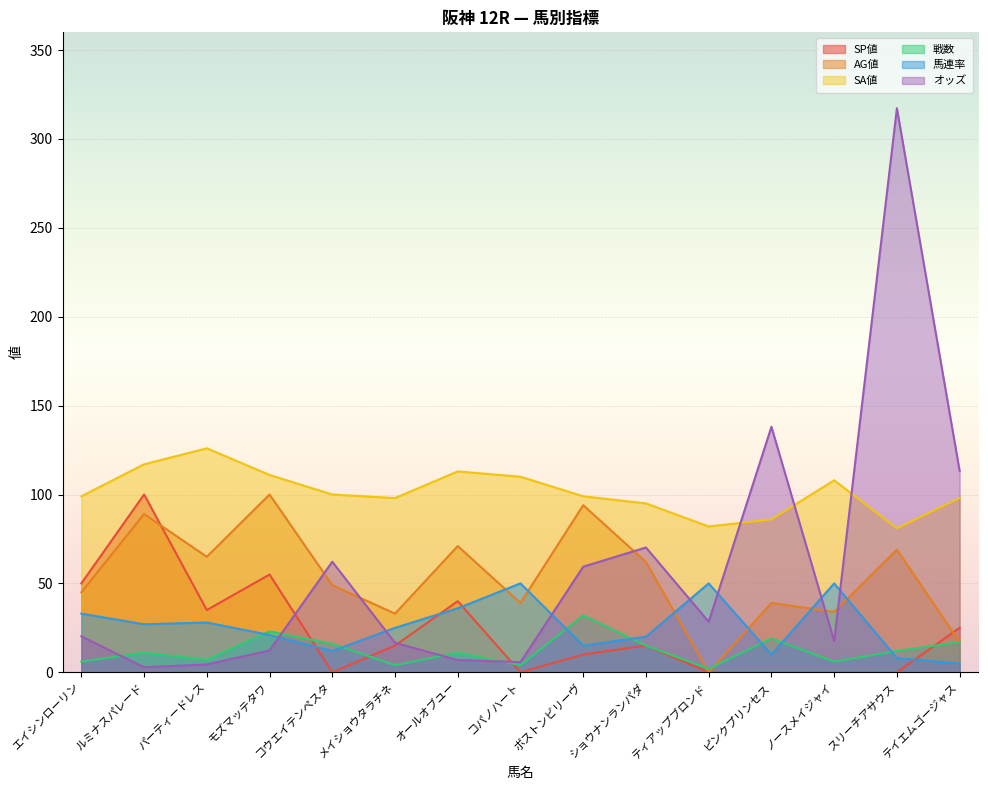

Reading left to right, transcribe all the data shown in this chart.

オッズ: 20.2	2.8	4.4	12.3	62.2	16.6	6.9	5.7	59.4	70.2	28.4	138.1	17.6	317.3	113.3
SP値: 50.0	100.0	35.0	55.0	0.0	15.0	40.0	0.0	10.0	15.0	0.0	0.0	0.0	0.0	25.0
AG値: 45.0	89.0	65.0	100.0	49.0	33.0	71.0	39.0	94.0	62.0	0.0	39.0	34.0	69.0	17.0
SA値: 99.0	117.0	126.0	111.0	100.0	98.0	113.0	110.0	99.0	95.0	82.0	86.0	108.0	81.0	98.0
戦数: 6.0	11.0	7.0	23.0	16.0	4.0	11.0	4.0	32.0	15.0	2.0	19.0	6.0	12.0	17.0
馬連率: 33.0	27.0	28.0	21.0	12.0	25.0	36.0	50.0	15.0	20.0	50.0	10.0	50.0	8.0	5.0